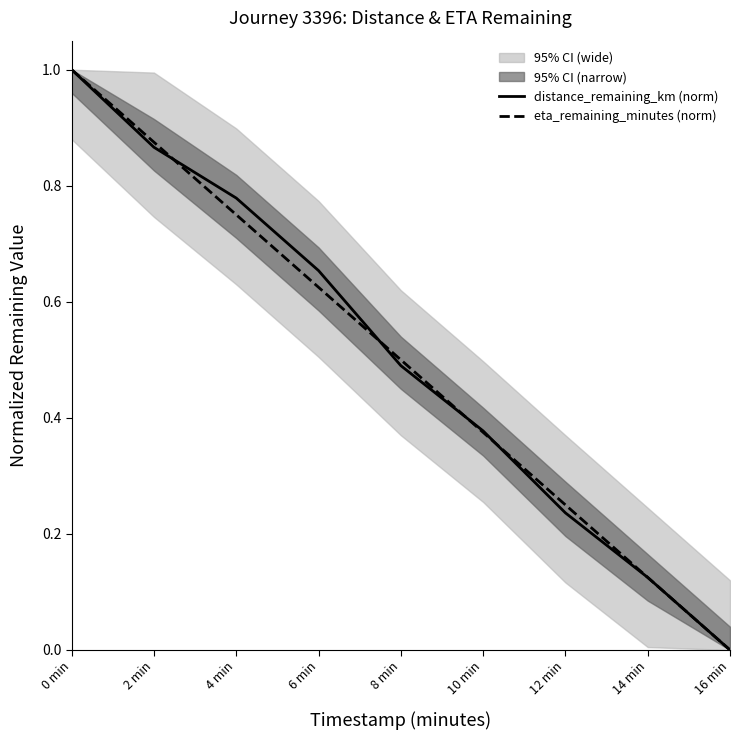

Which series has the largest range (max minus min)?

distance_remaining_km (norm)